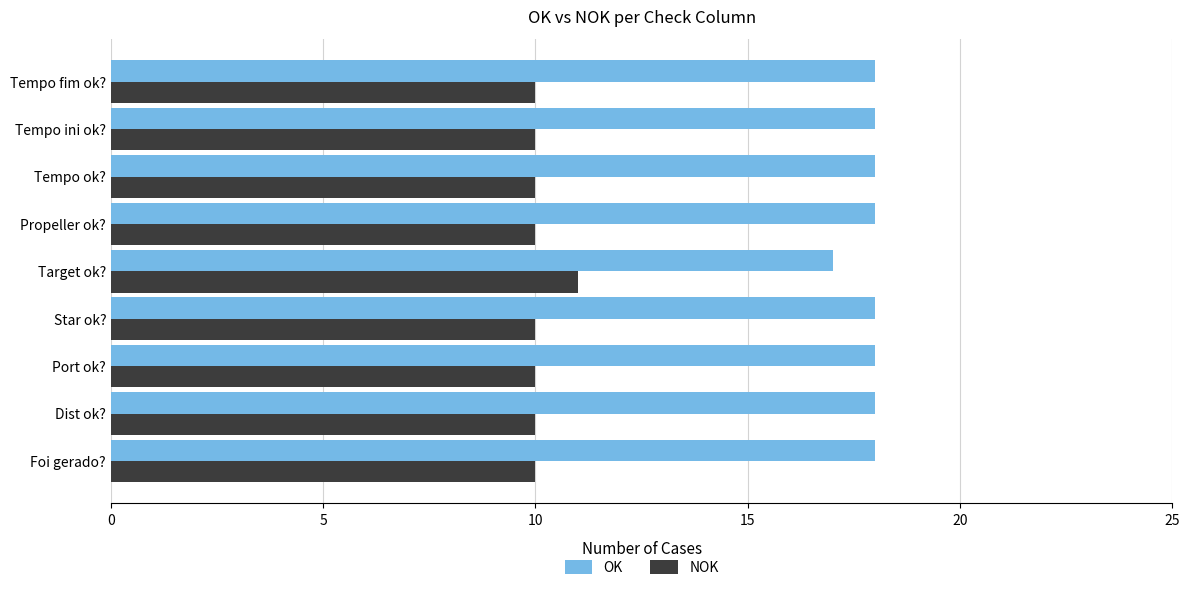

The OK series shows 18 at Tempo ini ok?. True or false?

True